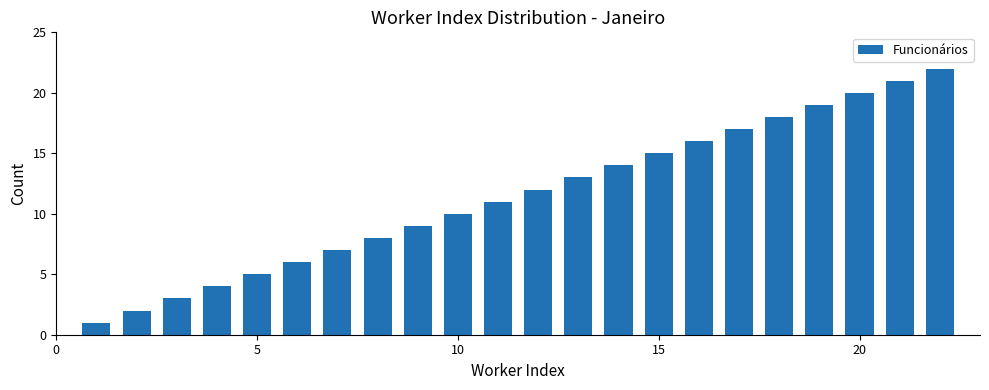

What is the sum of all values?

253